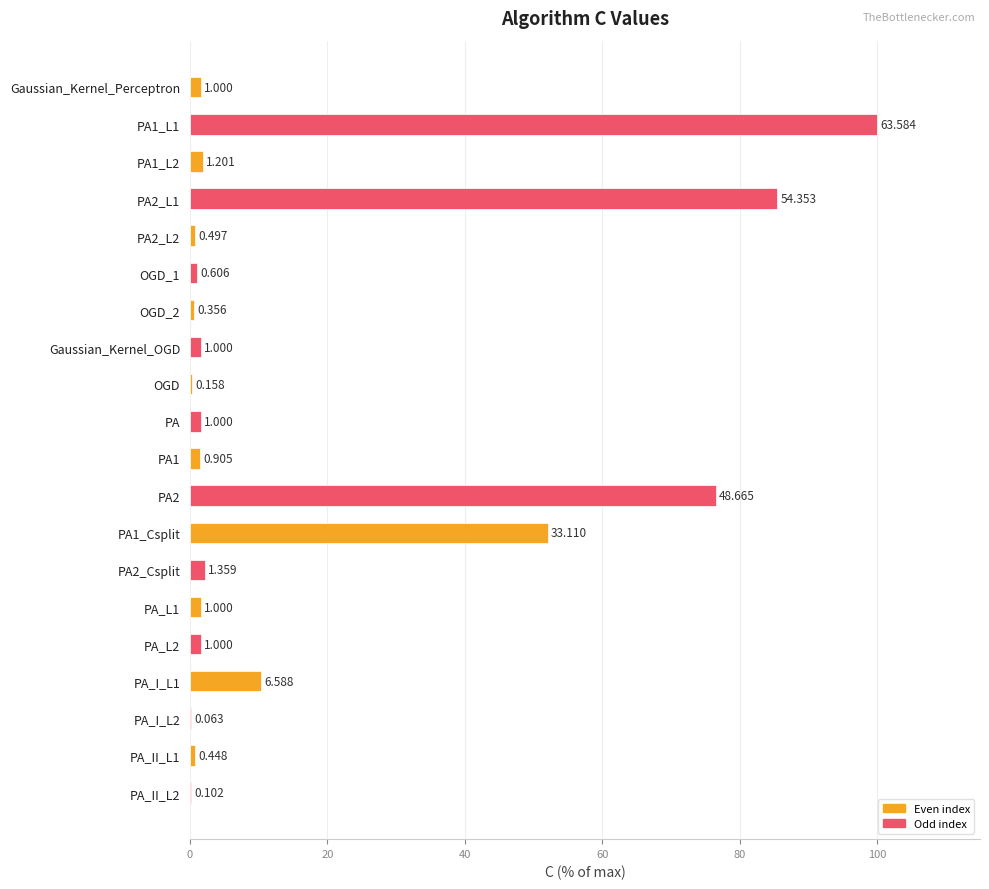

Are the bars horizontal?

Yes